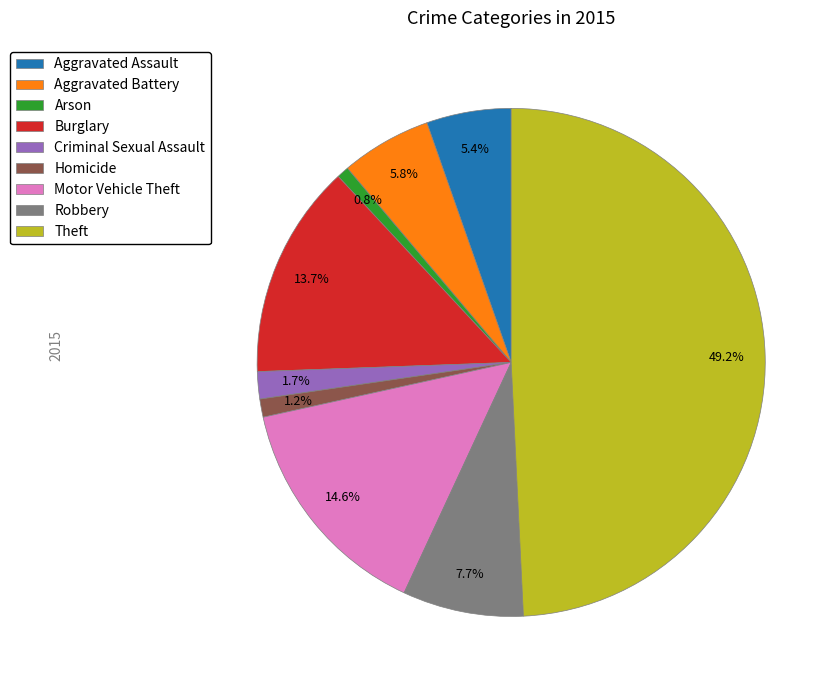

True or false: Motor Vehicle Theft accounts for 15% of the total.

True